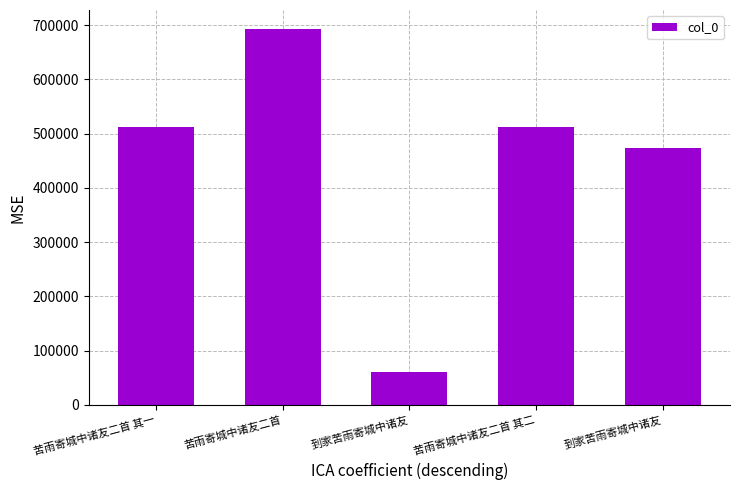

How many series are shown in this chart?

1